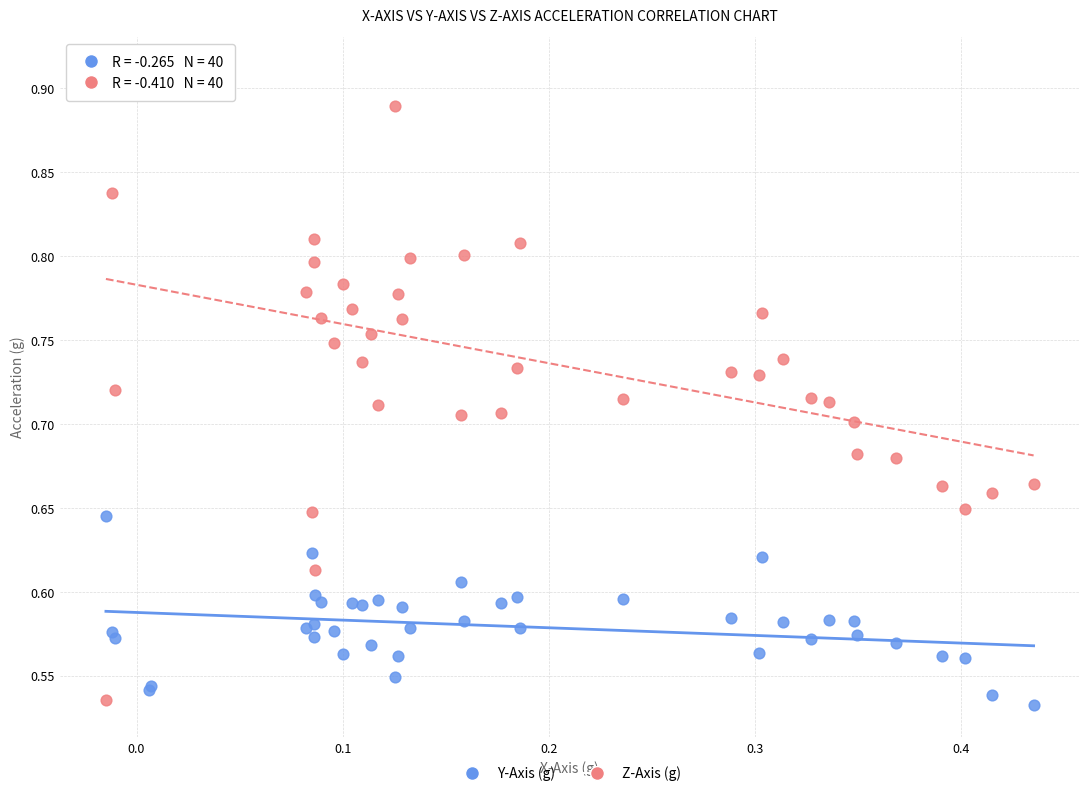

Which series contains the highest Y value?

Z-Axis (g)